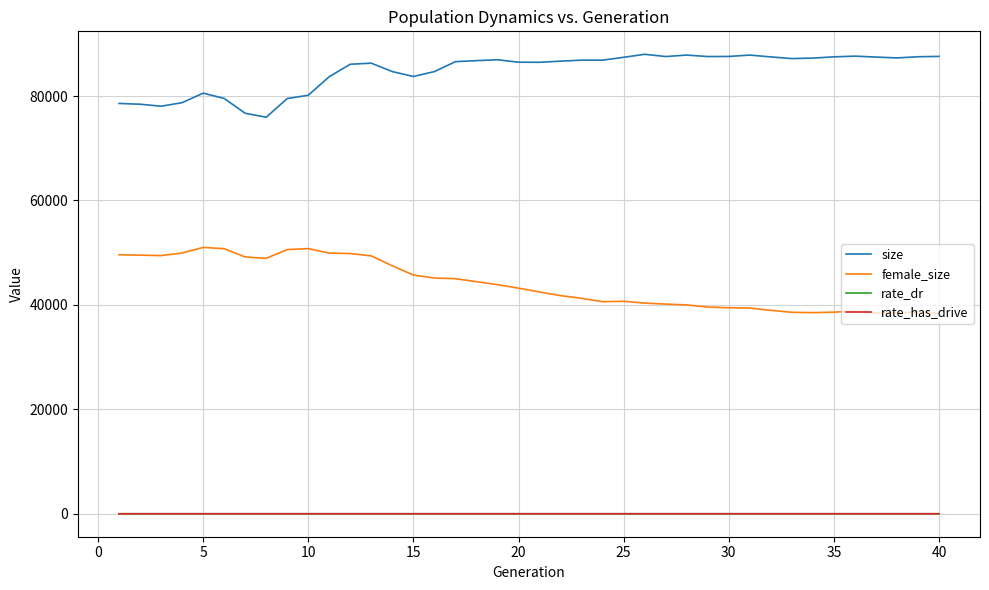

What is the sum of all rate_has_drive values?

8.4